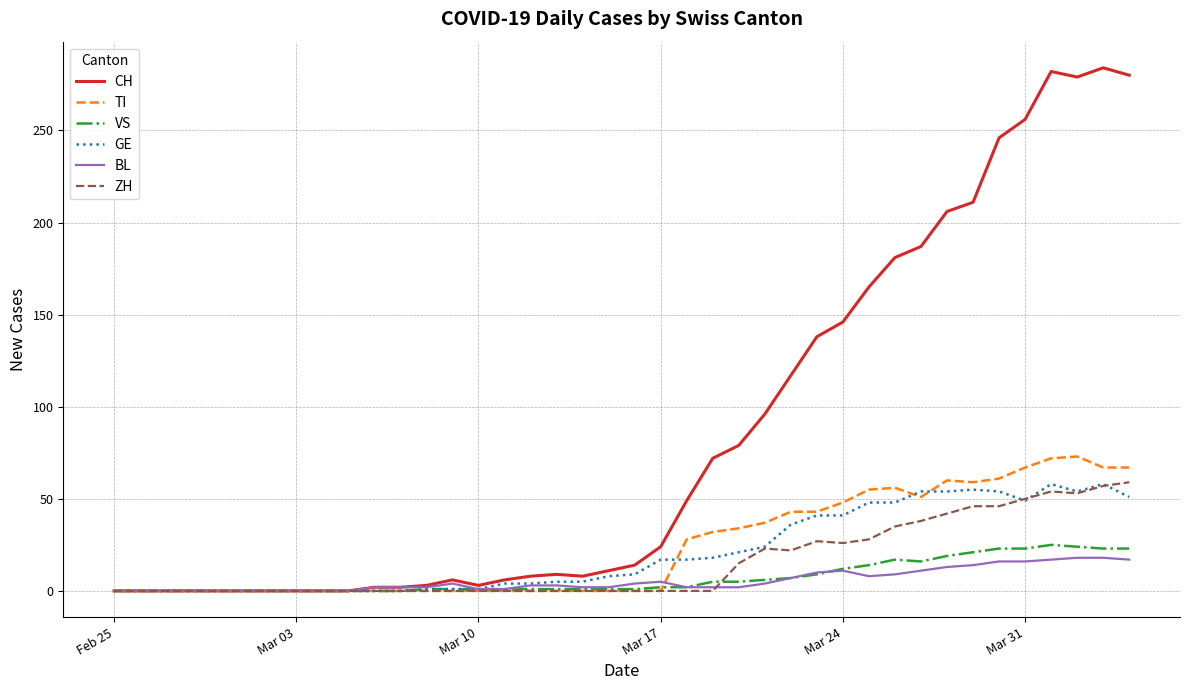

Which series has the largest total across all categories?

CH